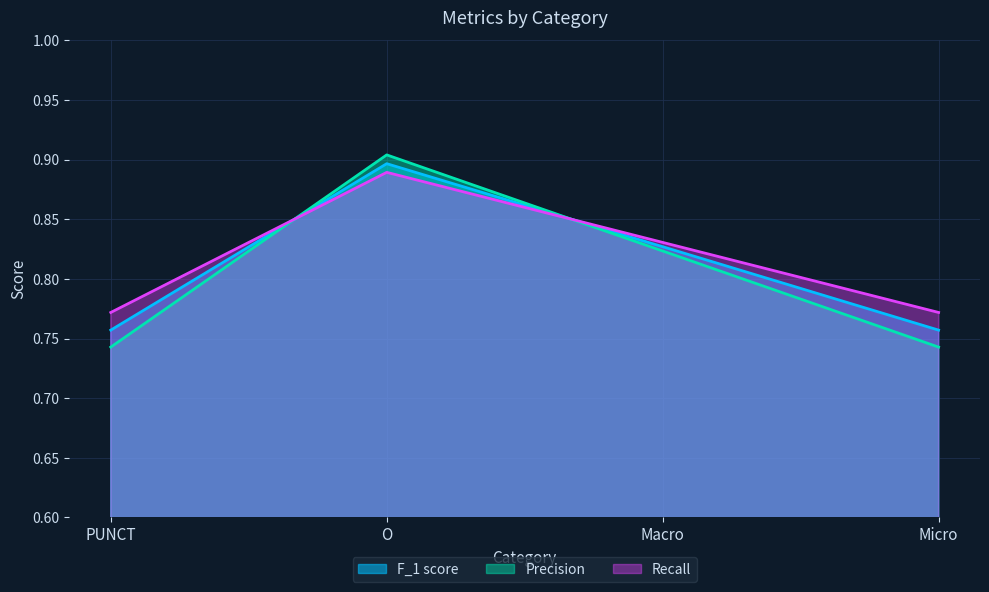

What is the label of the 4th point from the left?

Micro